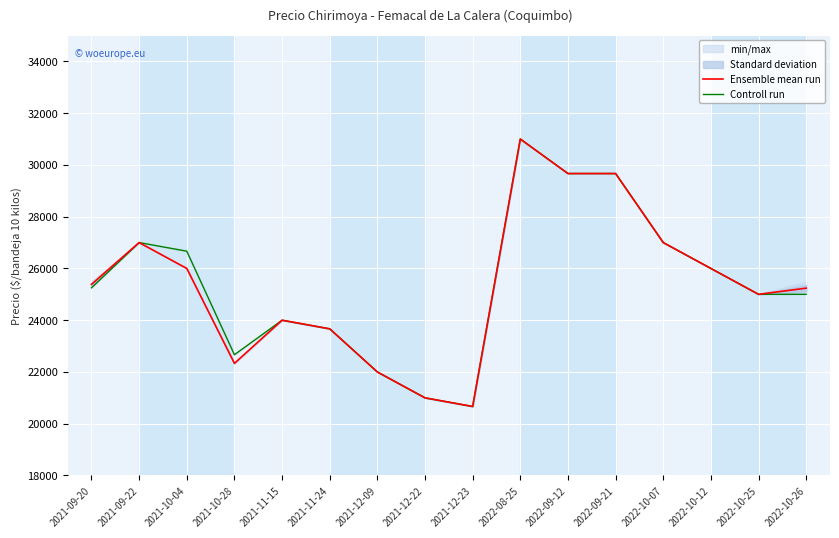

Rank the series by their average value, from lowest to highest.

Ensemble mean run, Controll run